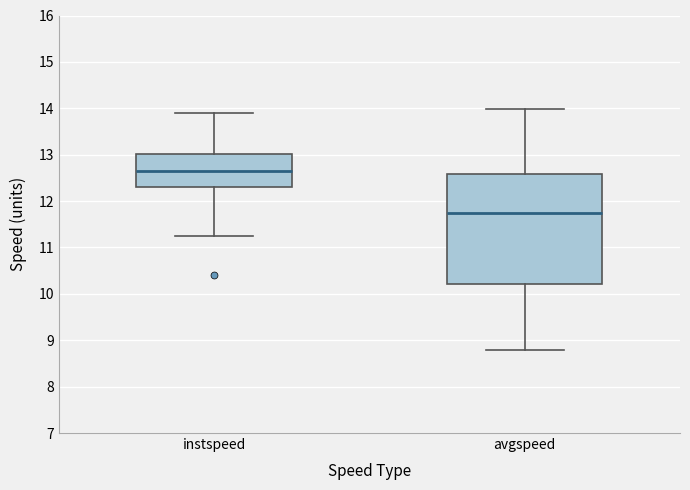

Where does the upper whisker of the box for instspeed end on the y-axis? The values are not printed on the chart, so give them approximately, as read against the axis.

13.9